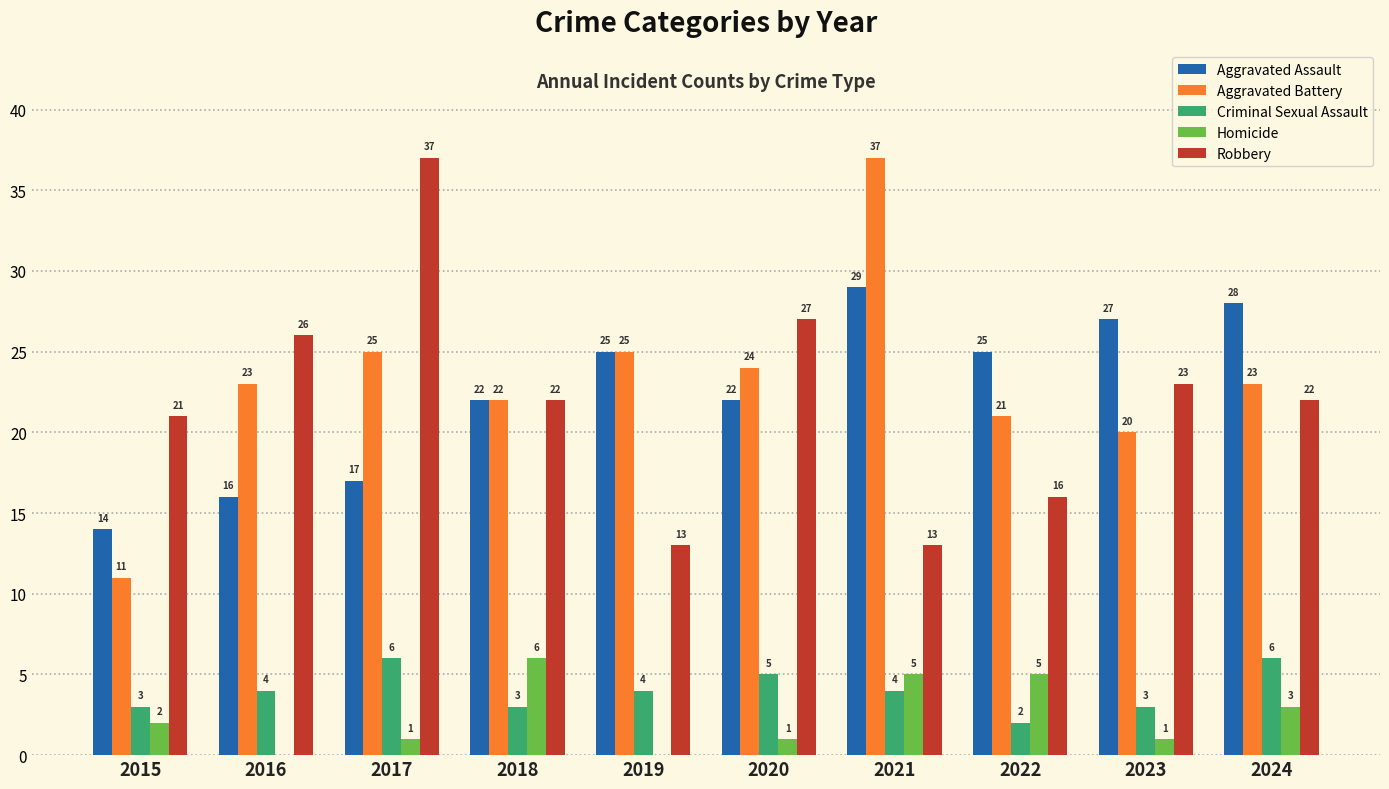

What is the difference between the Robbery values at 2023 and 2021?

10